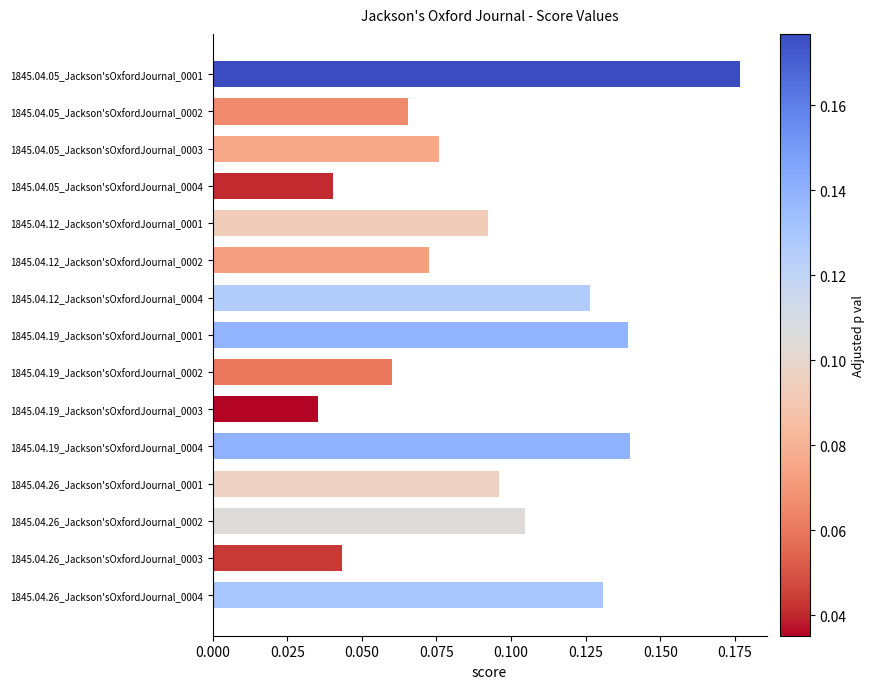

Does the chart contain any negative values?

No